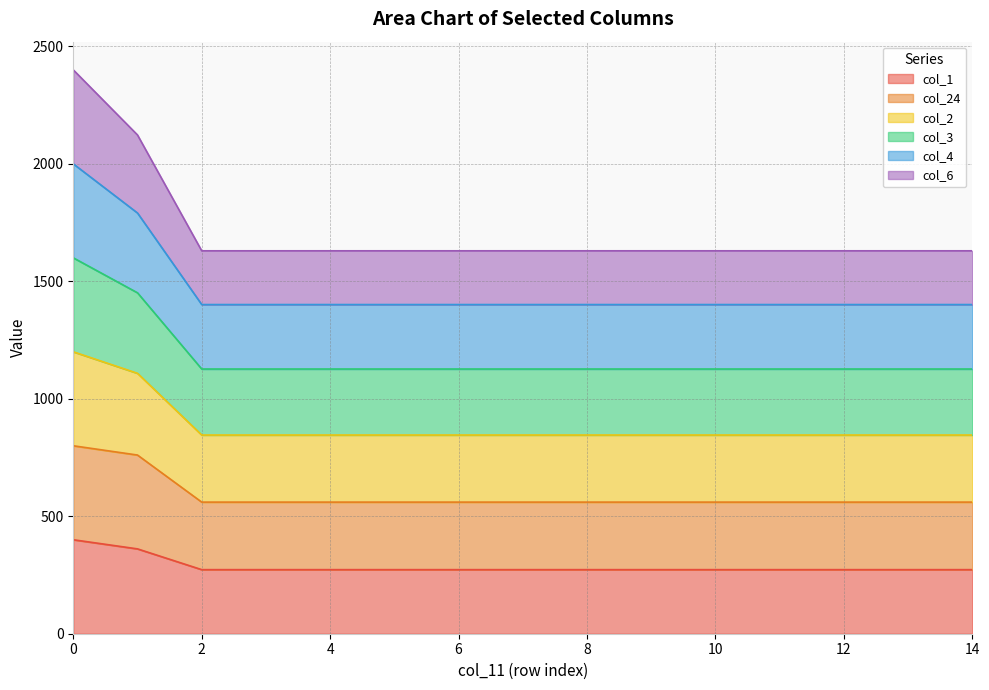

What is the minimum value for col_1?

272.7